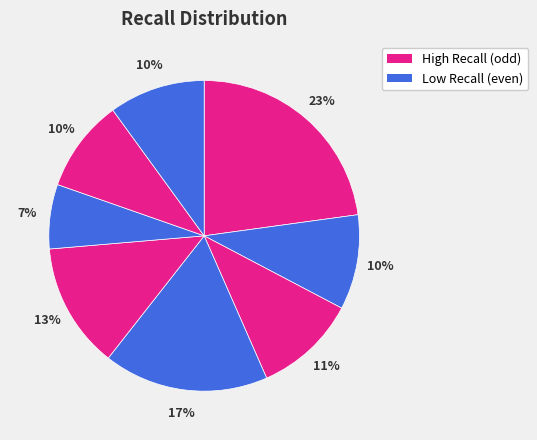

Count the number of slices in the pie.

8